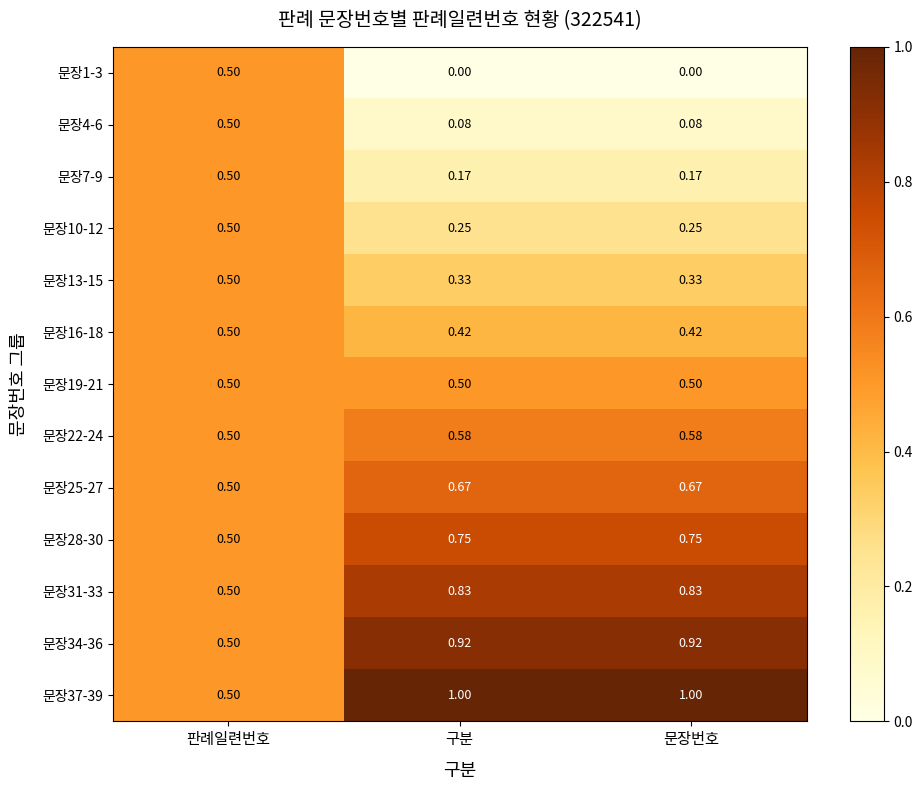

At which label does 문장34-36 reach its minimum?

판례일련번호